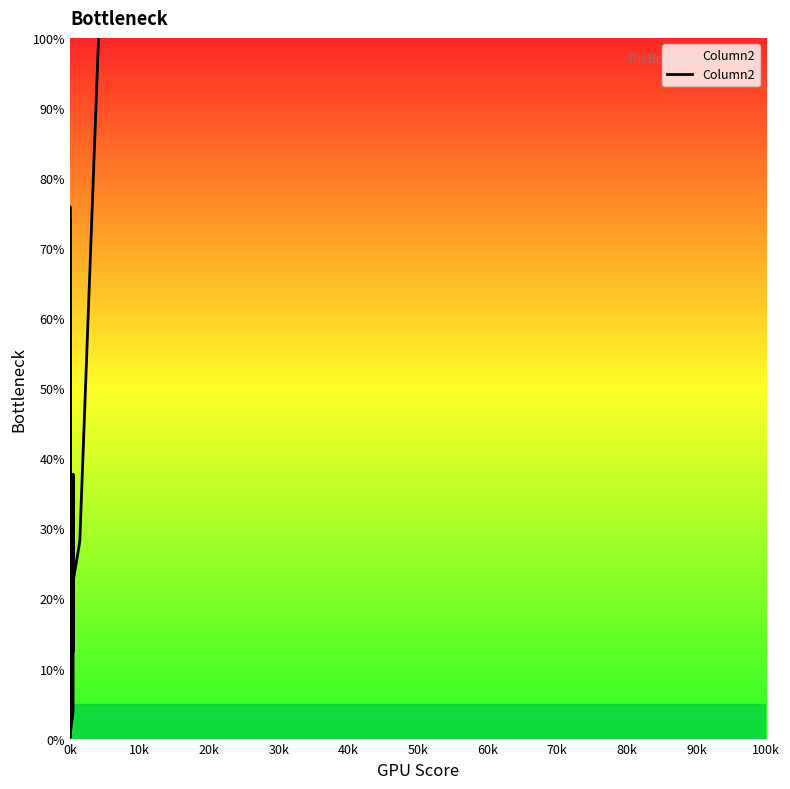

True or false: there are more than 0 points higher than both neighbors.

True